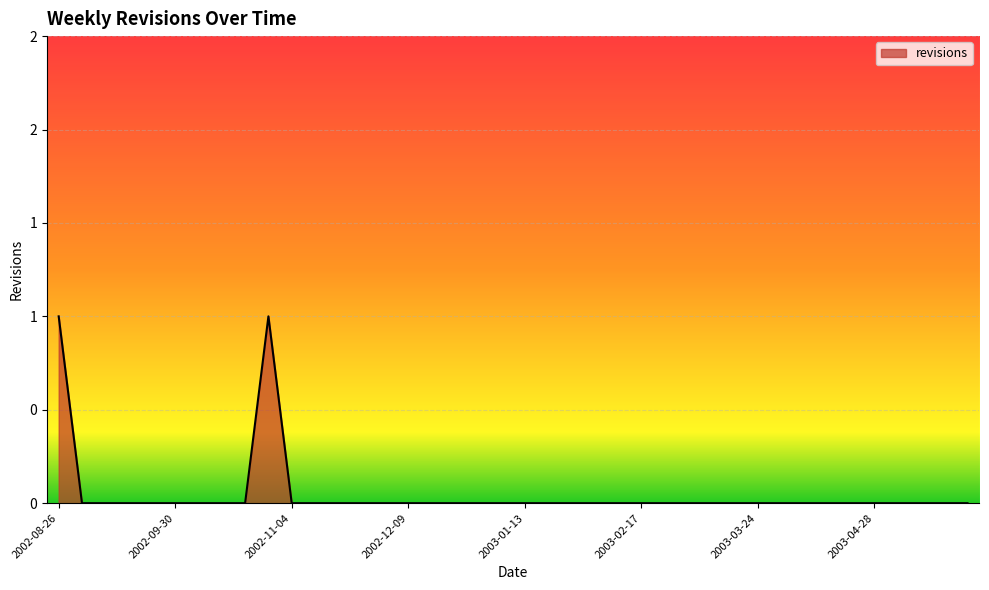

Which category has the lowest value across all series?

2002-09-02